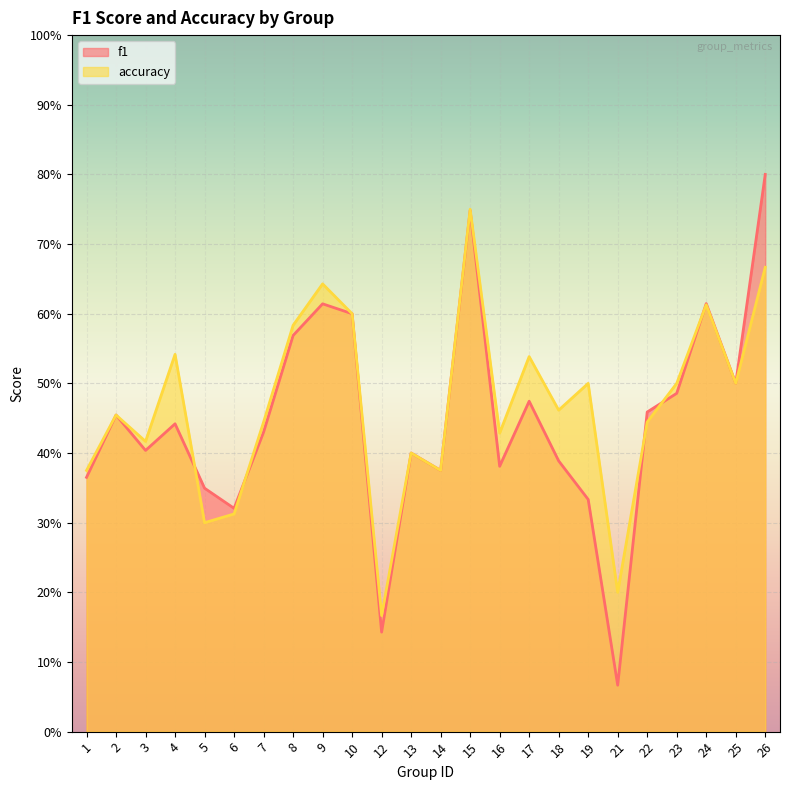

Which category has the highest value in the f1 series?

26